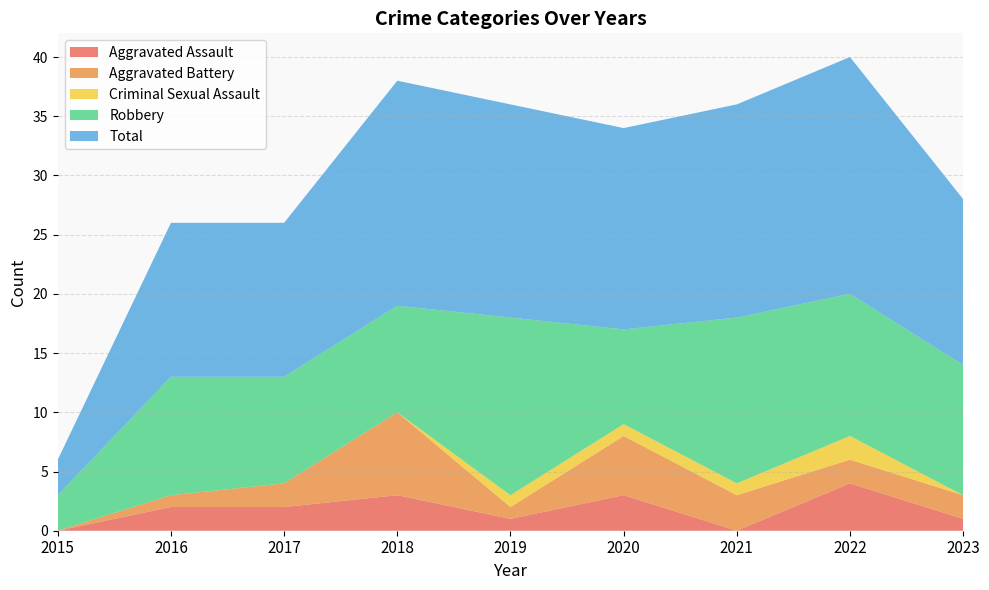

Reading left to right, extract all data points from this chart.

Aggravated Assault: 0	2	2	3	1	3	0	4	1
Aggravated Battery: 0	1	2	7	1	5	3	2	2
Criminal Sexual Assault: 0	0	0	0	1	1	1	2	0
Robbery: 3	10	9	9	15	8	14	12	11
Total: 3	13	13	19	18	17	18	20	14